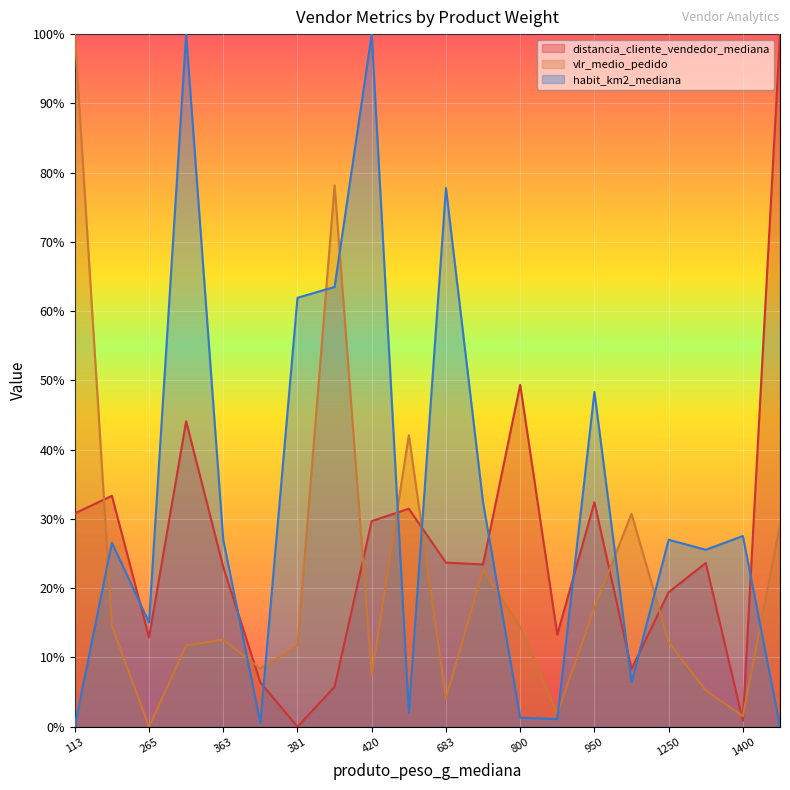

At how many categories does at least one series exceed 0?

20